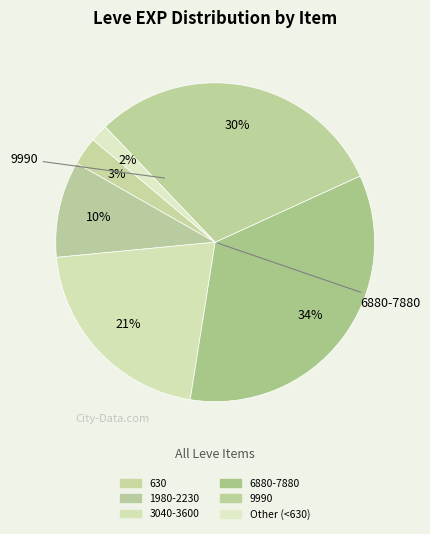

How many slices are in this pie chart?

6